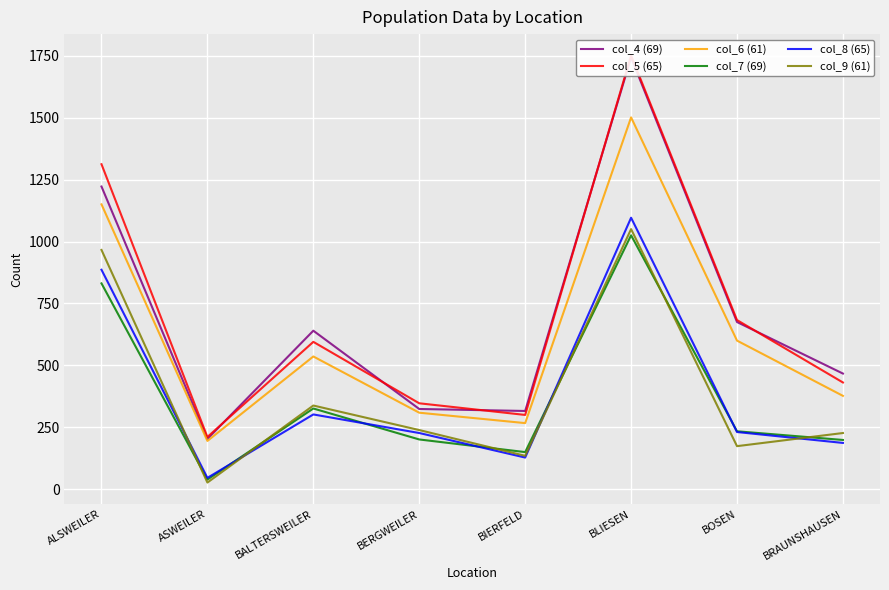

What is the approximate value of col_7 (69) at BERGWEILER, to the nearest 100?

200